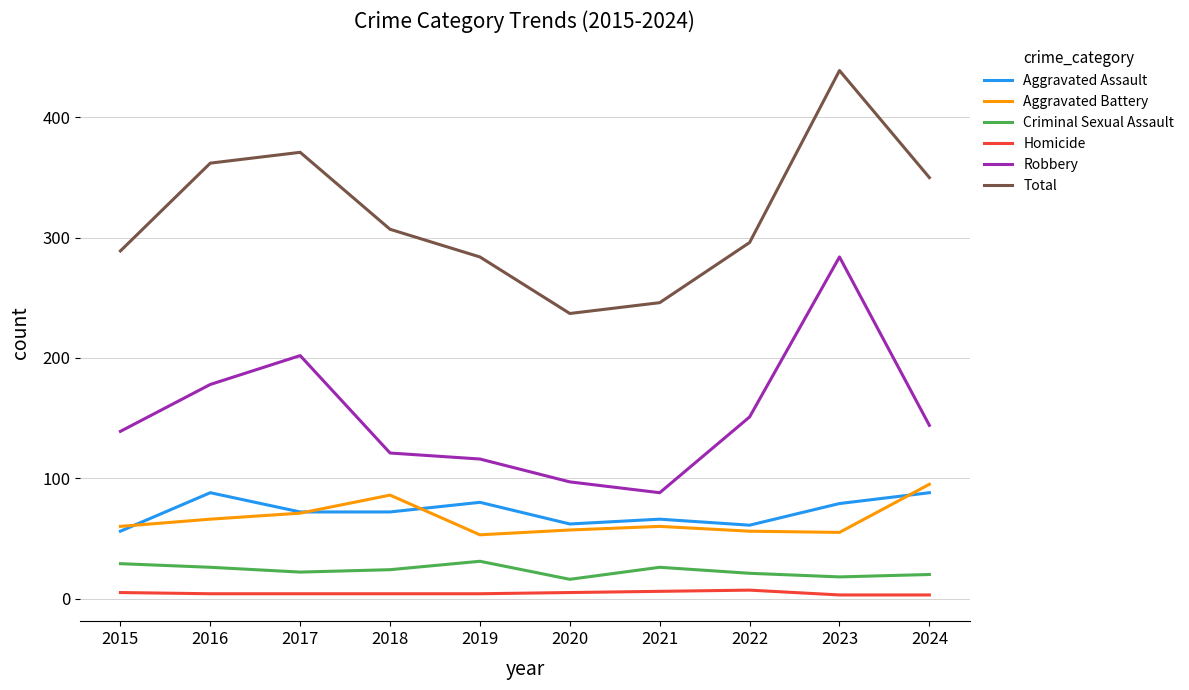

Which series changed the most between 2018 and 2023?

Robbery